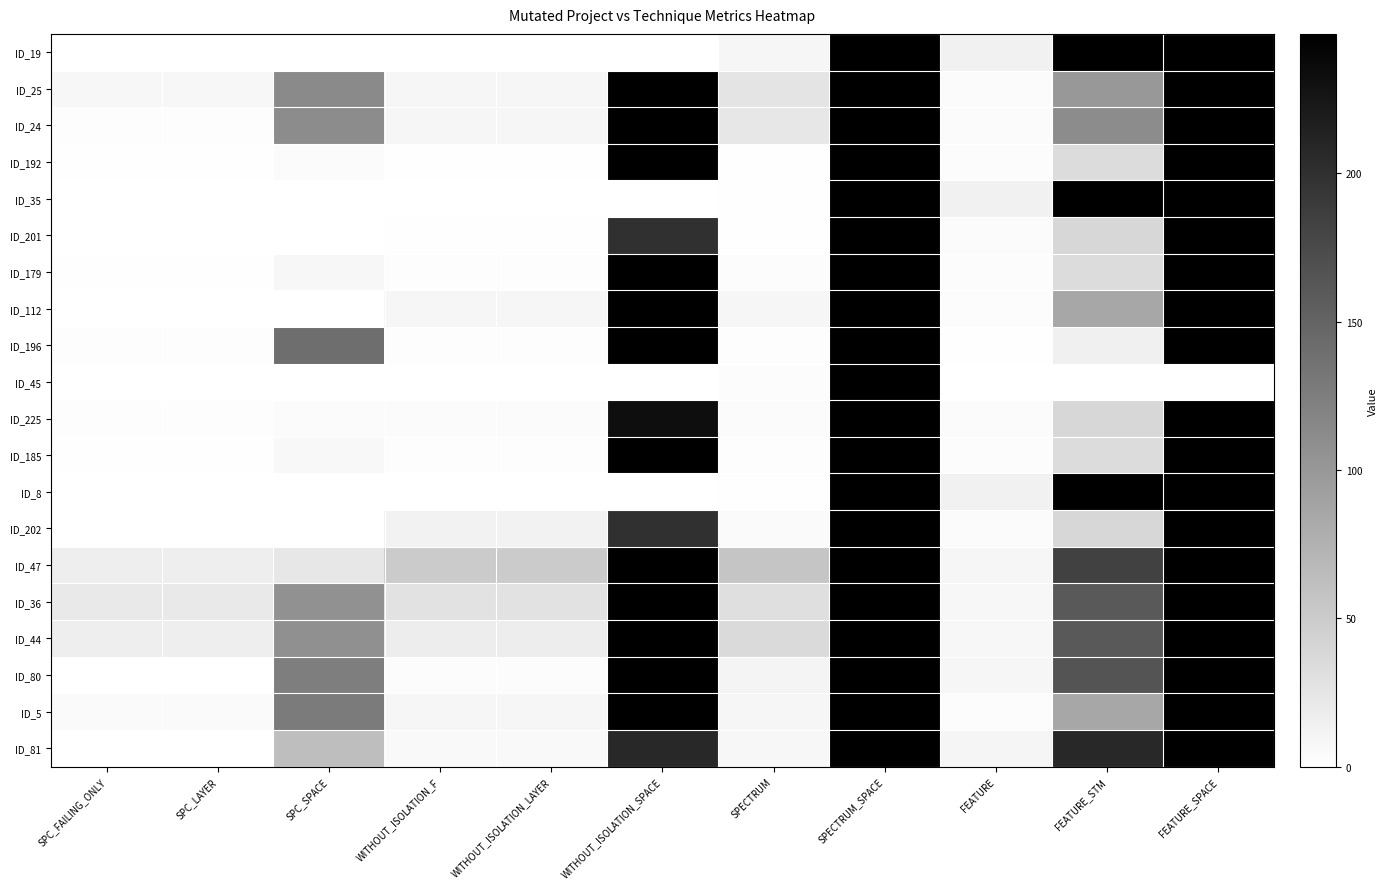

Where does the ID_36 series first go above 31?

SPC_SPACE